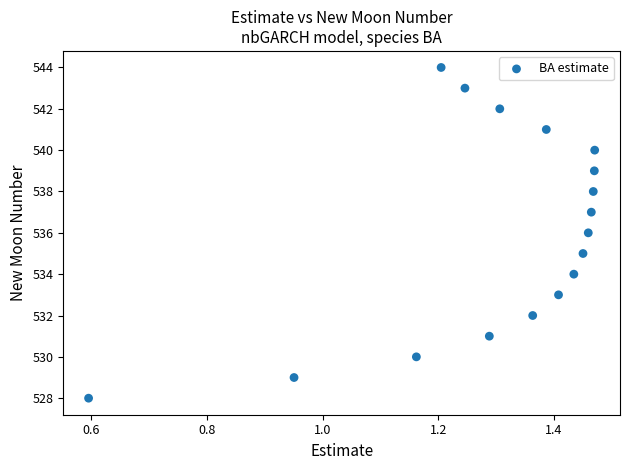

What is the range of Y values (max minus min)?

16